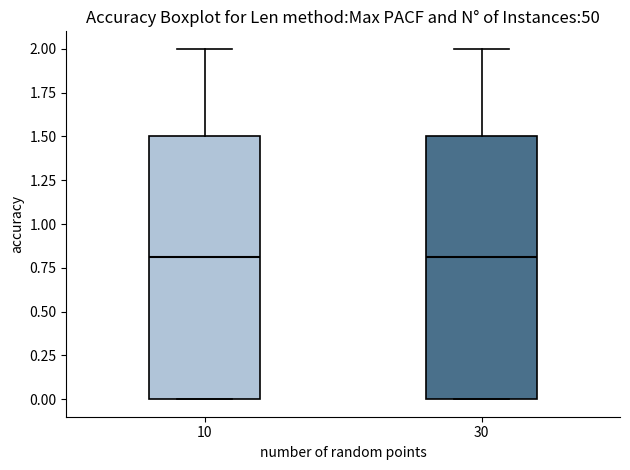

Reading left to right, read every box against the y-axis: the position of its median line, the range the box covers, and the ends of its whiskers. The values are not printed on the chart, so give them approximately, as read against the axis.

10: median 0.8, box 0.0 to 1.5, whiskers 0.0 to 2.0
30: median 0.8, box 0.0 to 1.5, whiskers 0.0 to 2.0